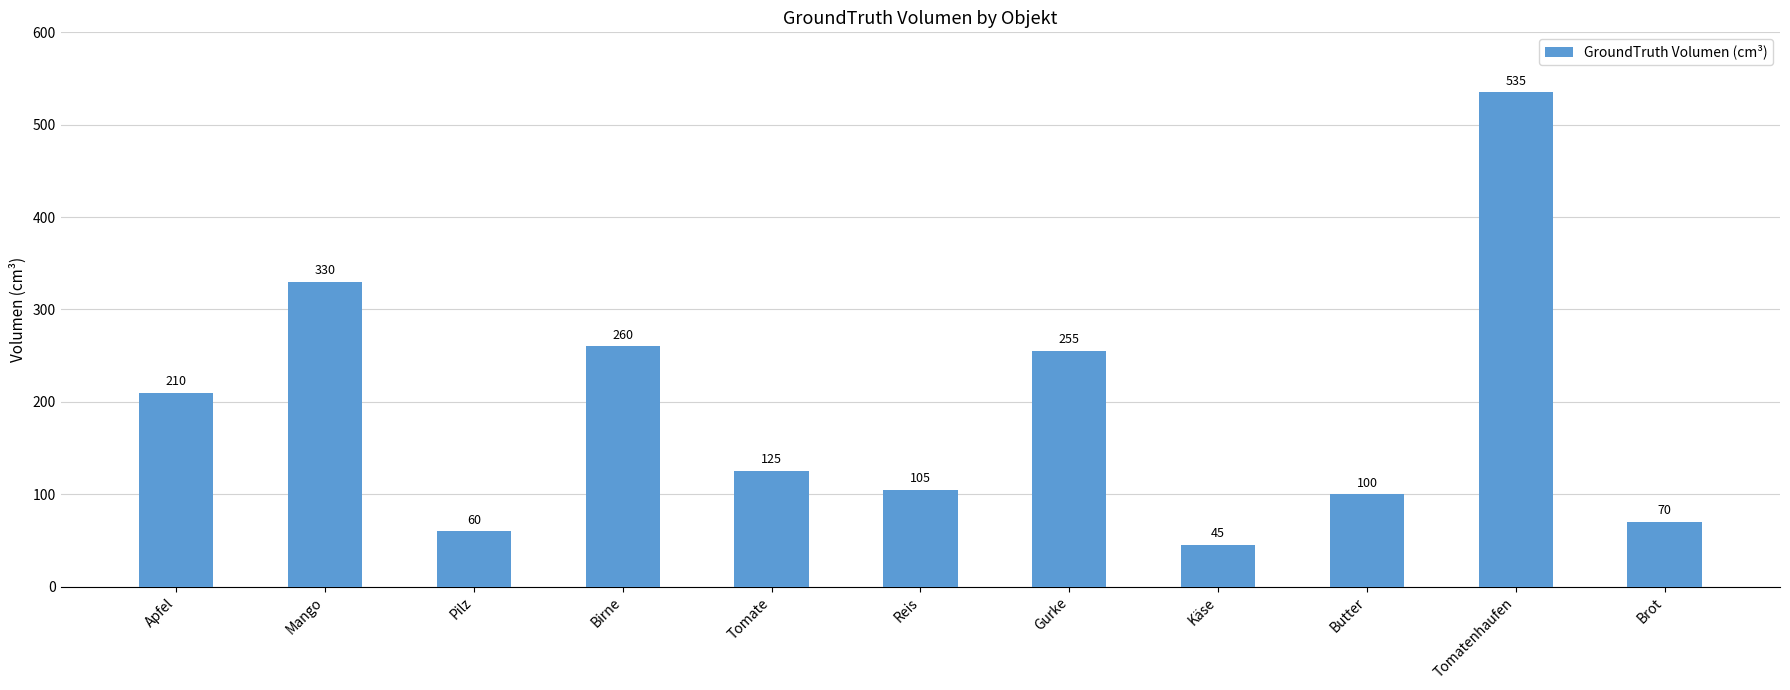

True or false: the data shows 60 at Apfel.

False